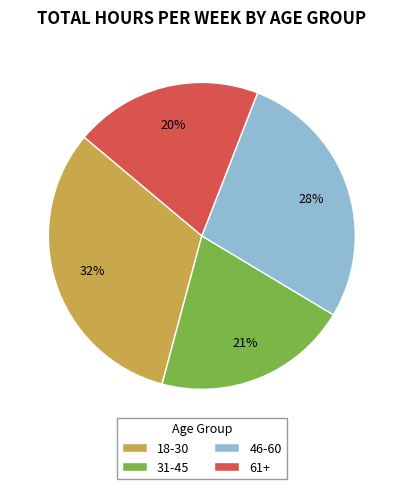

Rank the categories by value from lowest to highest.

61+, 31-45, 46-60, 18-30